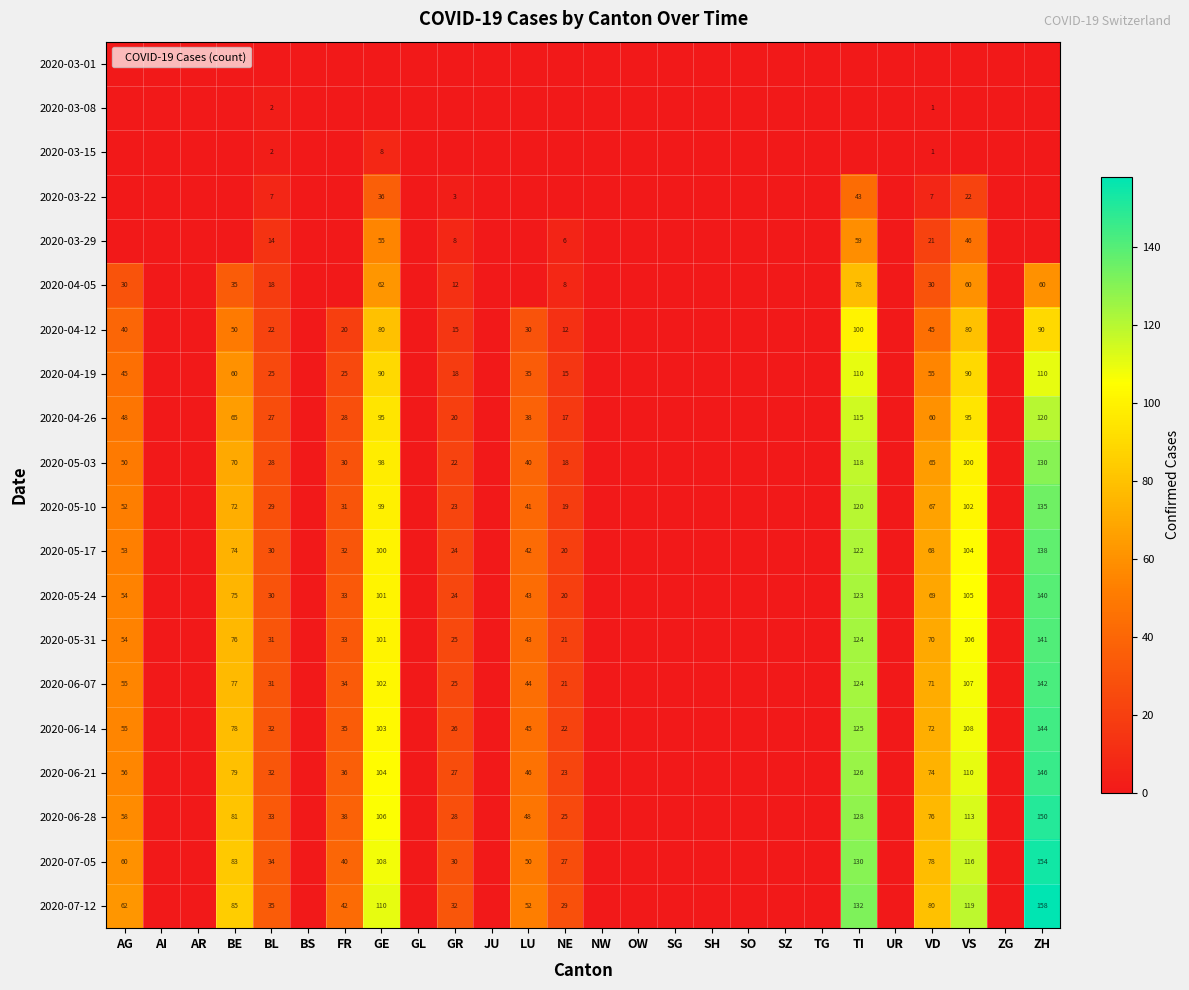

The 2020-04-05 series shows 24 at VS. True or false?

False